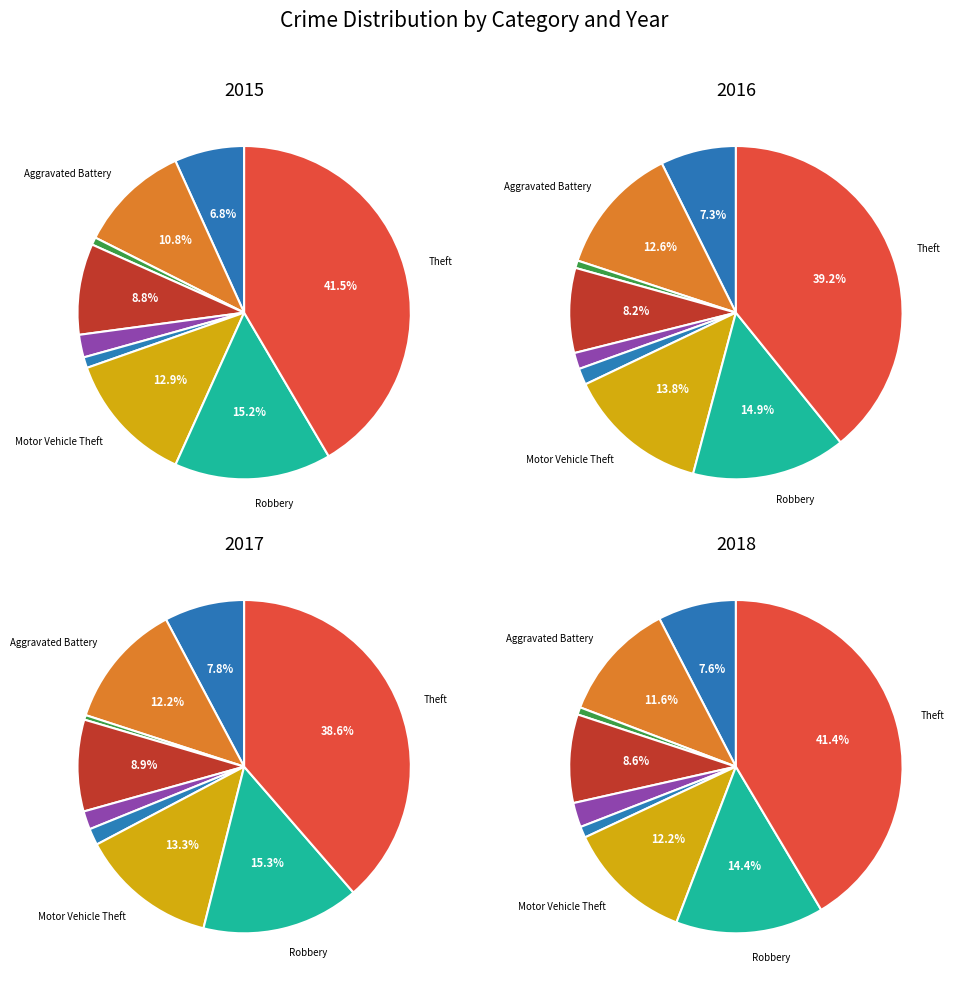

What is the difference between the highest and lowest values at Burglary?

32